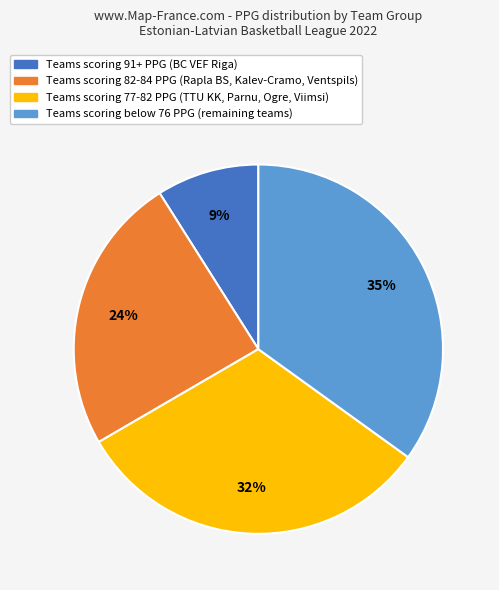

Is there a majority slice in this chart?

No